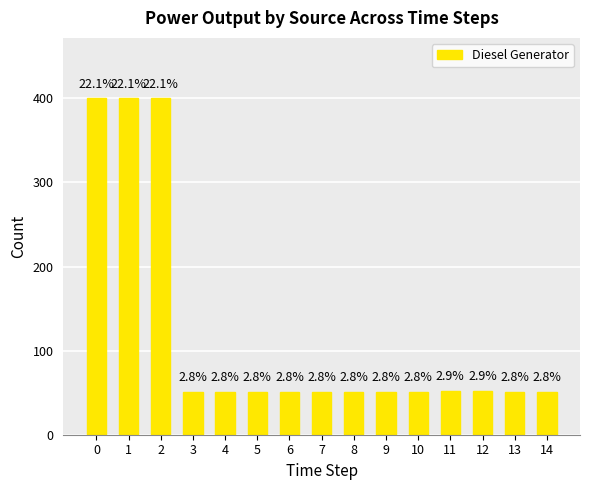

List the labels in order of value, largest first.

0, 1, 2, 11, 12, 3, 4, 5, 6, 7, 8, 9, 10, 13, 14